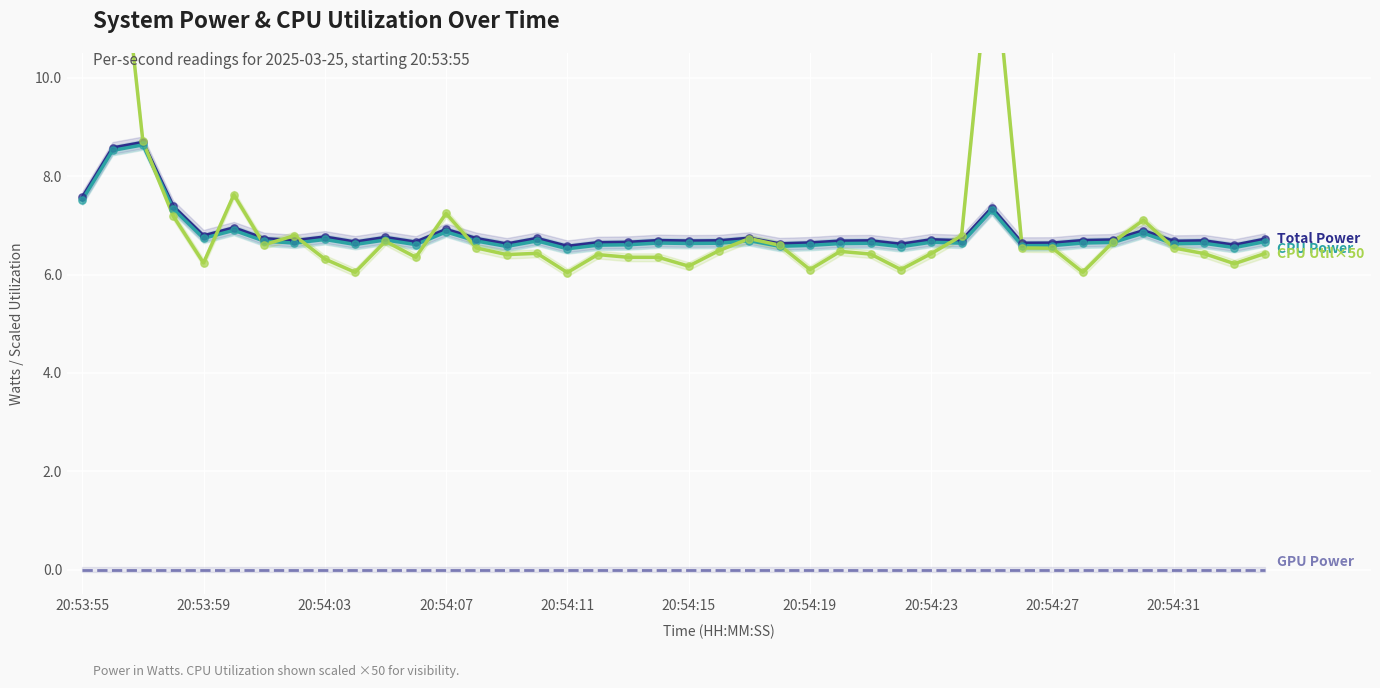

Which series has the widest spread of Y values?

CPU Utilization (×50)